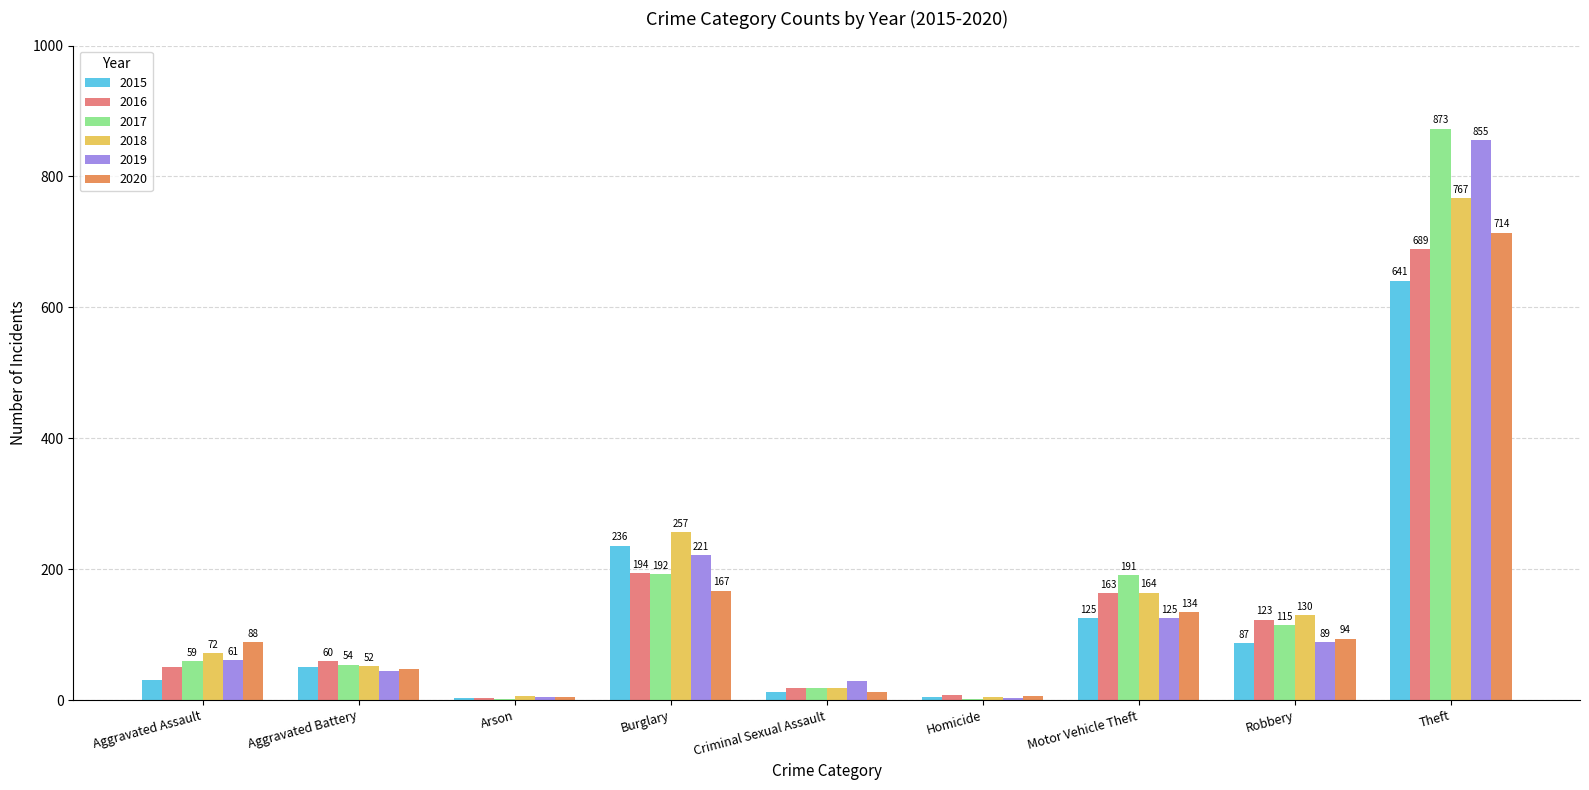

Is it true that 2016 equals 19 at Criminal Sexual Assault?

True